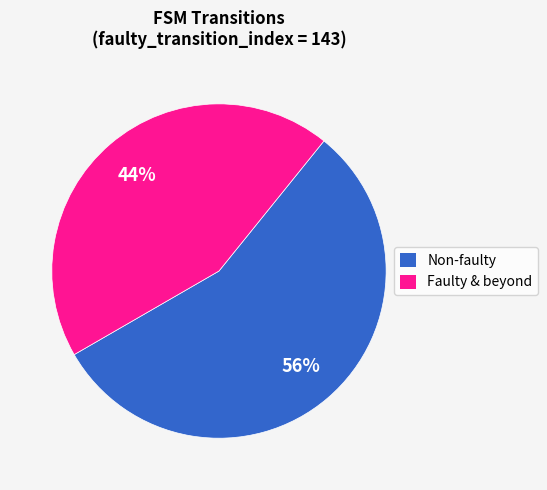

Is there any slice that represents more than half of the pie?

Yes